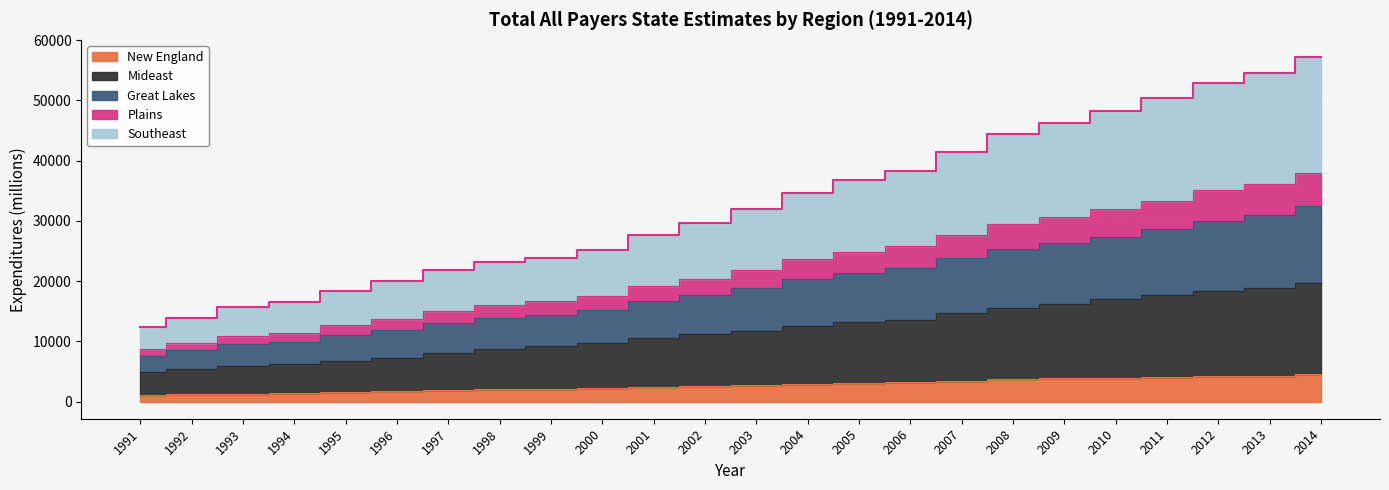

At which category is the sum across all series the highest?

2014